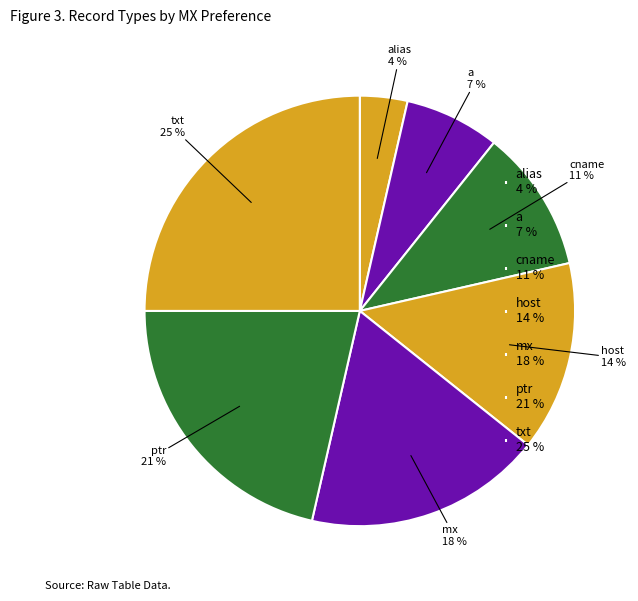

To the nearest percent, what portion does host represent?

14%